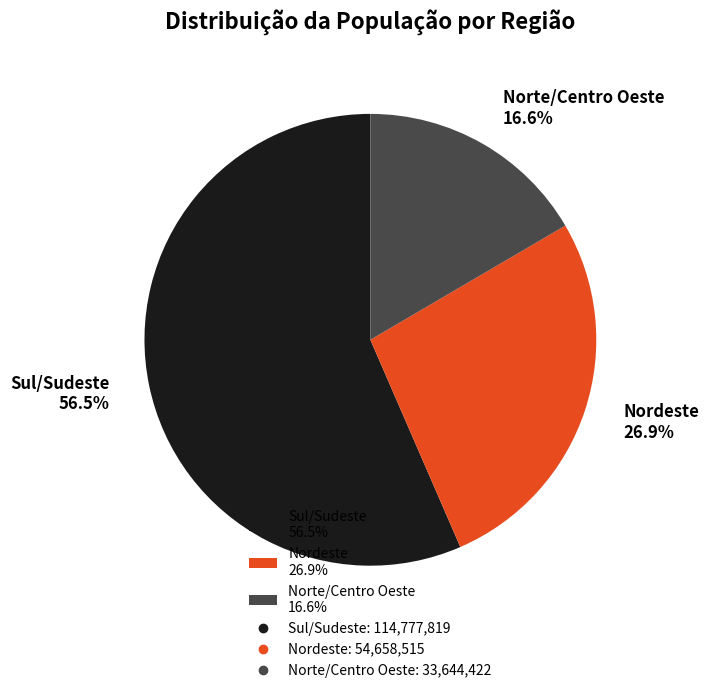

Count the number of slices in the pie.

3